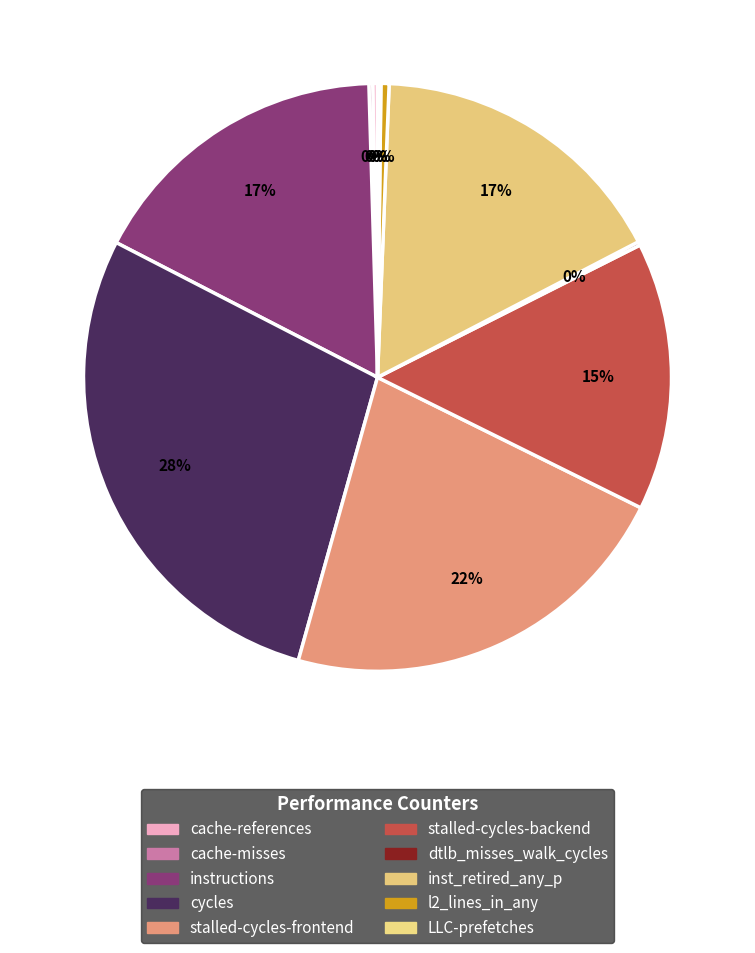

What percentage do LLC-prefetches and l2_lines_in_any together represent?

0.6%